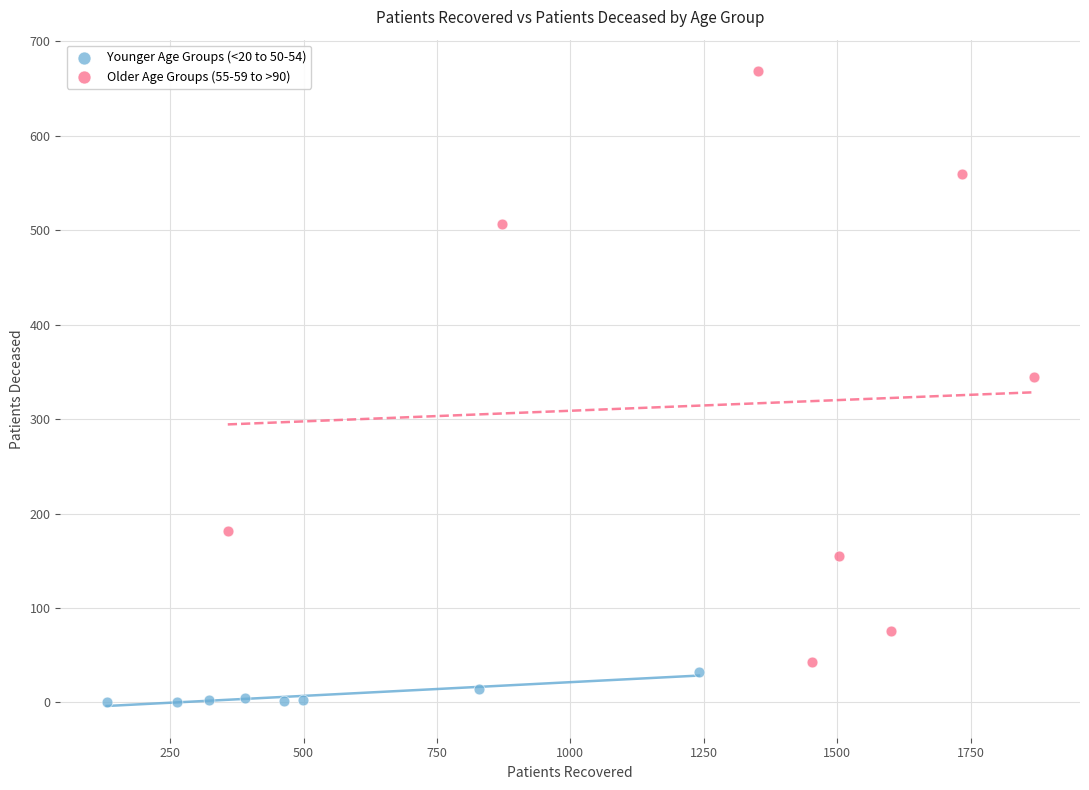

What are all the series names shown in the legend?

Younger Age Groups (<20 to 50-54), Older Age Groups (55-59 to >90)